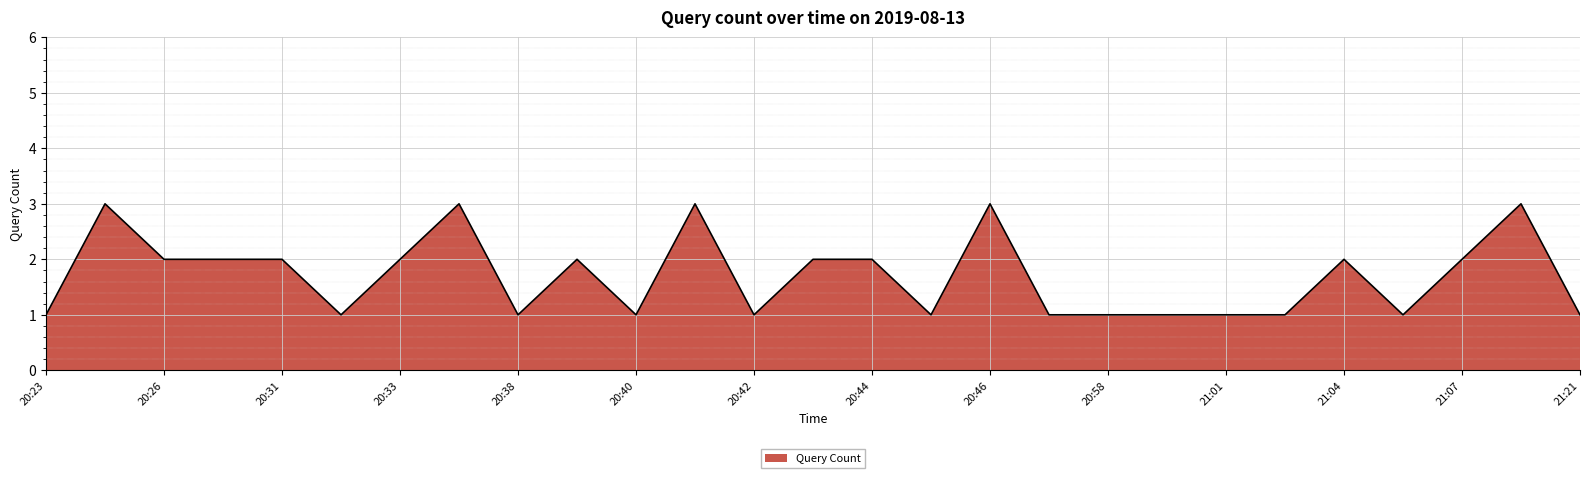

What is the maximum value shown in the chart?

3